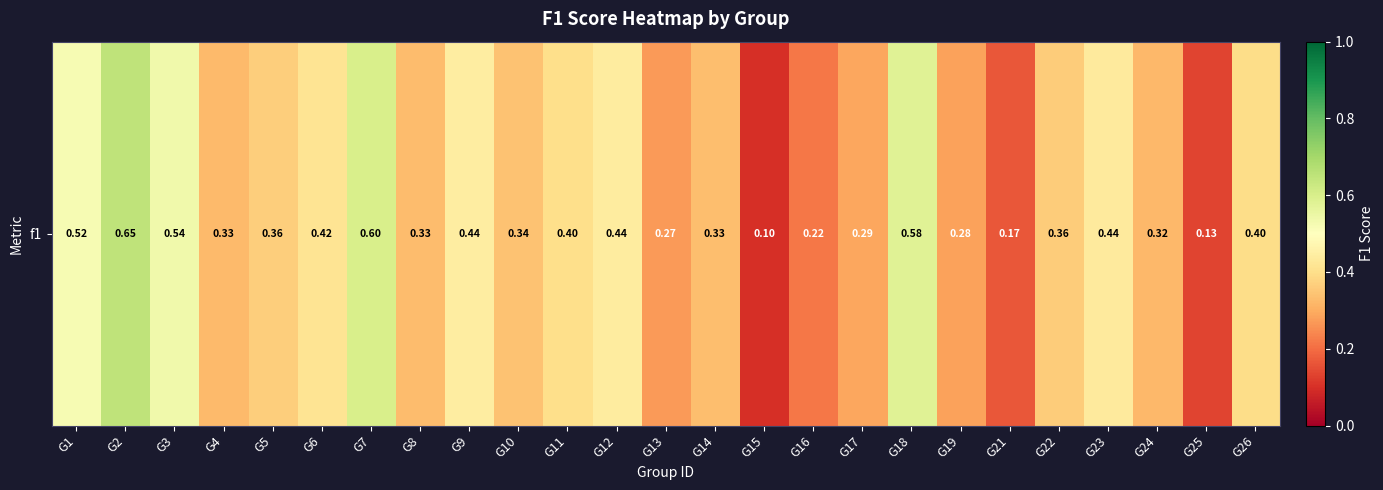

What is the minimum value shown in the chart?

0.1